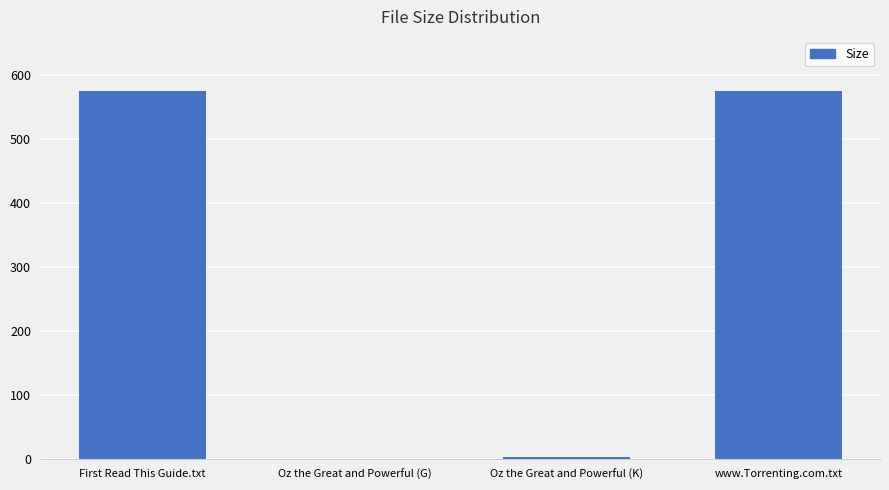

How many data points does each series have?

4